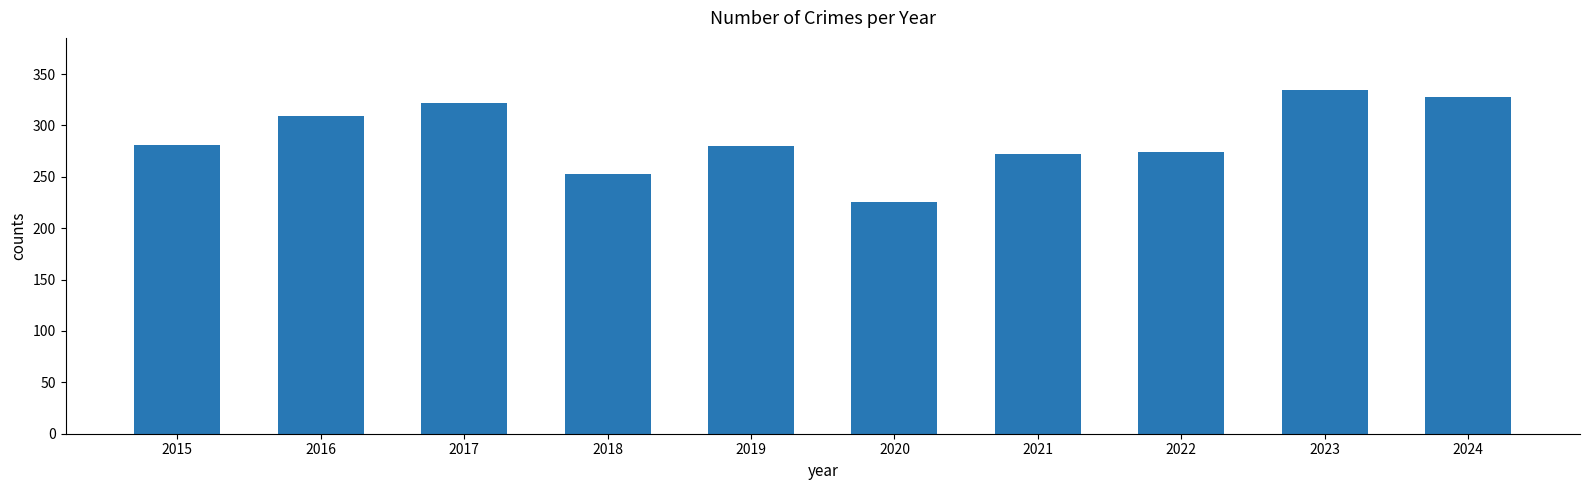

Read the value at 2023.

335